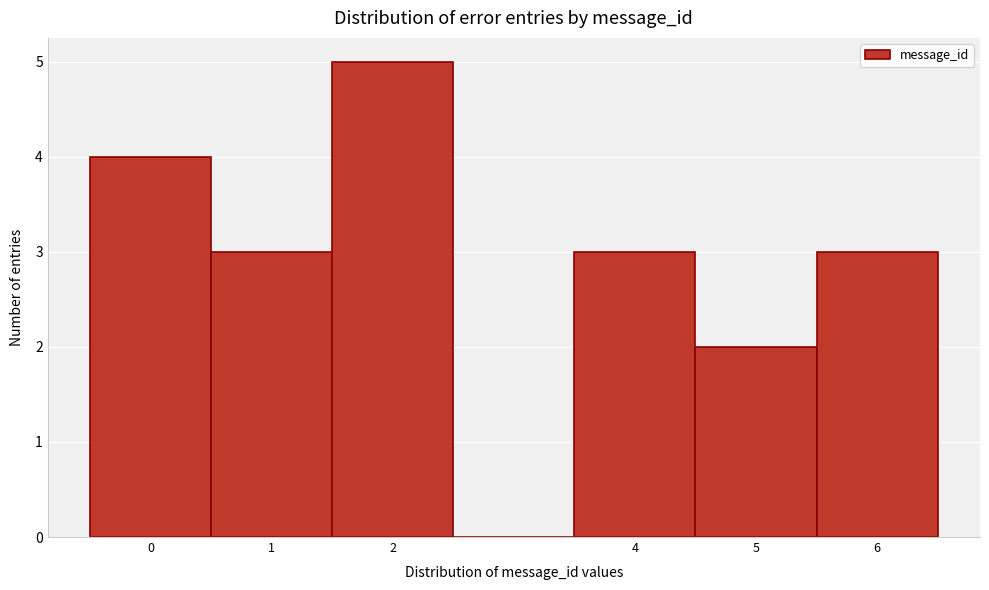

Reading left to right, transcribe this chart: for each bar, give the range it covers on the x-axis and its height. The values are not printed on the chart, so give them approximately, as read against the axis.

-0.5 to 0.5: 4
0.5 to 1.5: 3
1.5 to 2.5: 5
2.5 to 3.5: 0
3.5 to 4.5: 3
4.5 to 5.5: 2
5.5 to 6.5: 3